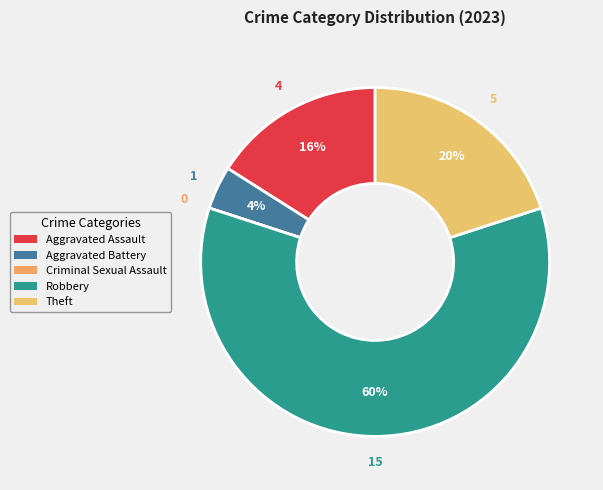

Is there a majority slice in this chart?

Yes